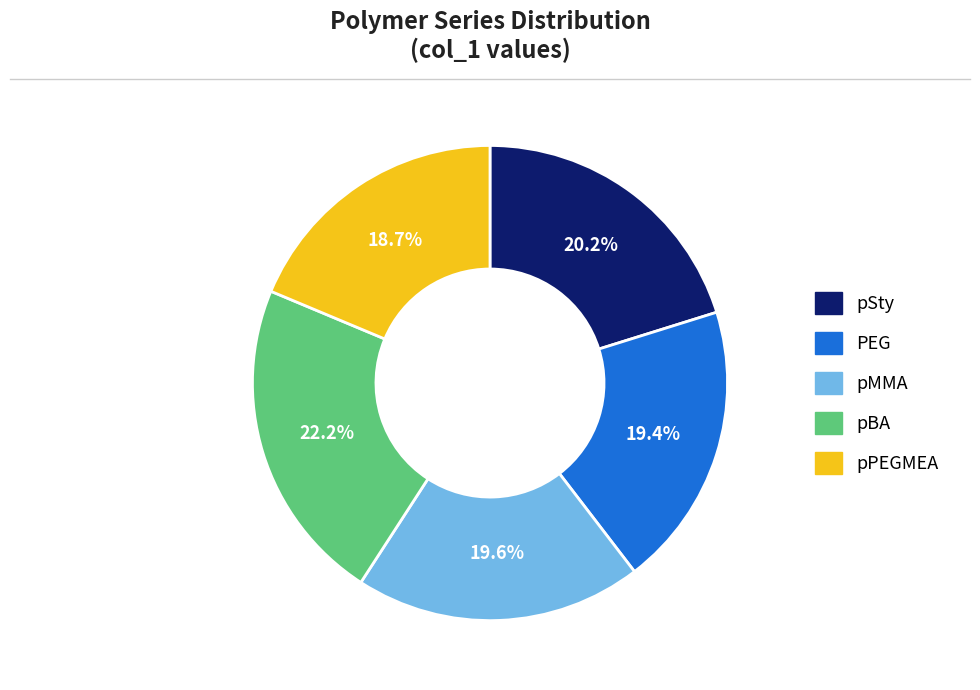

Is pSty the majority of the pie?

No